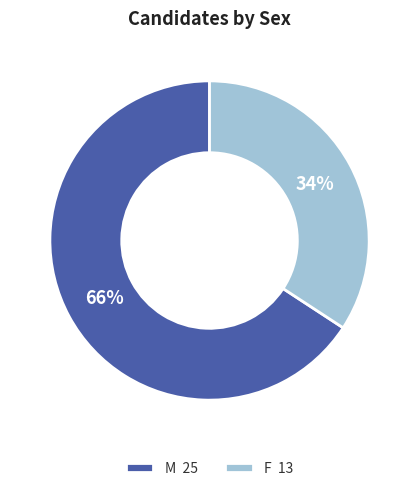

Is there a majority slice in this chart?

Yes